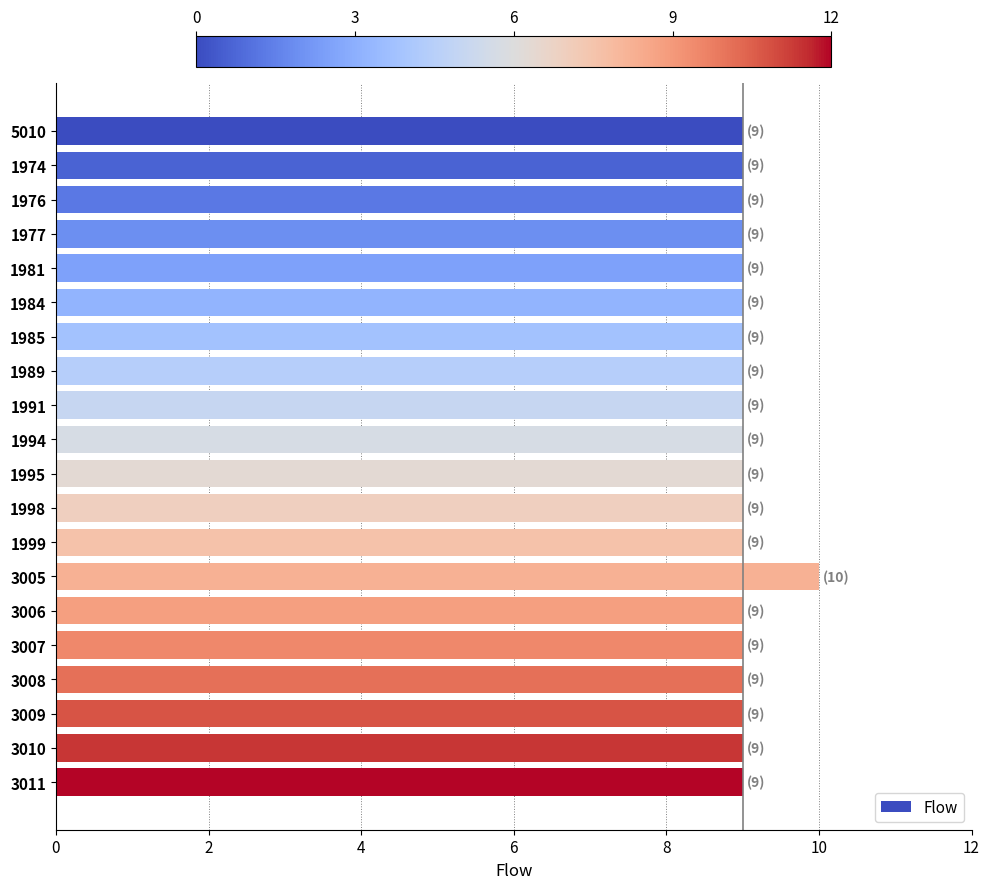

Reading top to bottom, list all the values displayed in this chart.

5010=9	1974=9	1976=9	1977=9	1981=9	1984=9	1985=9	1989=9	1991=9	1994=9	1995=9	1998=9	1999=9	3005=10	3006=9	3007=9	3008=9	3009=9	3010=9	3011=9